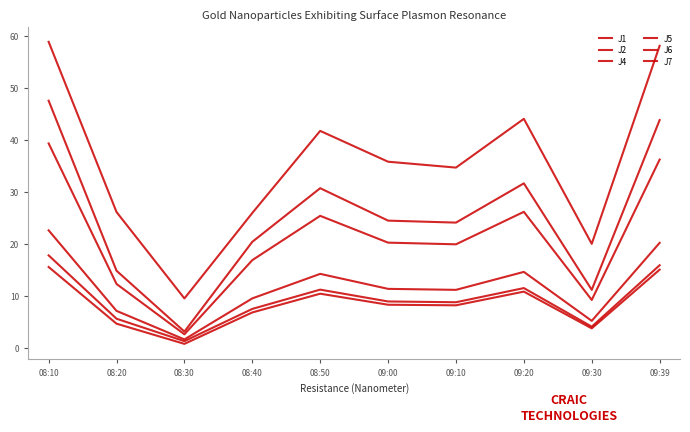

Does the chart have visible grid lines?

No